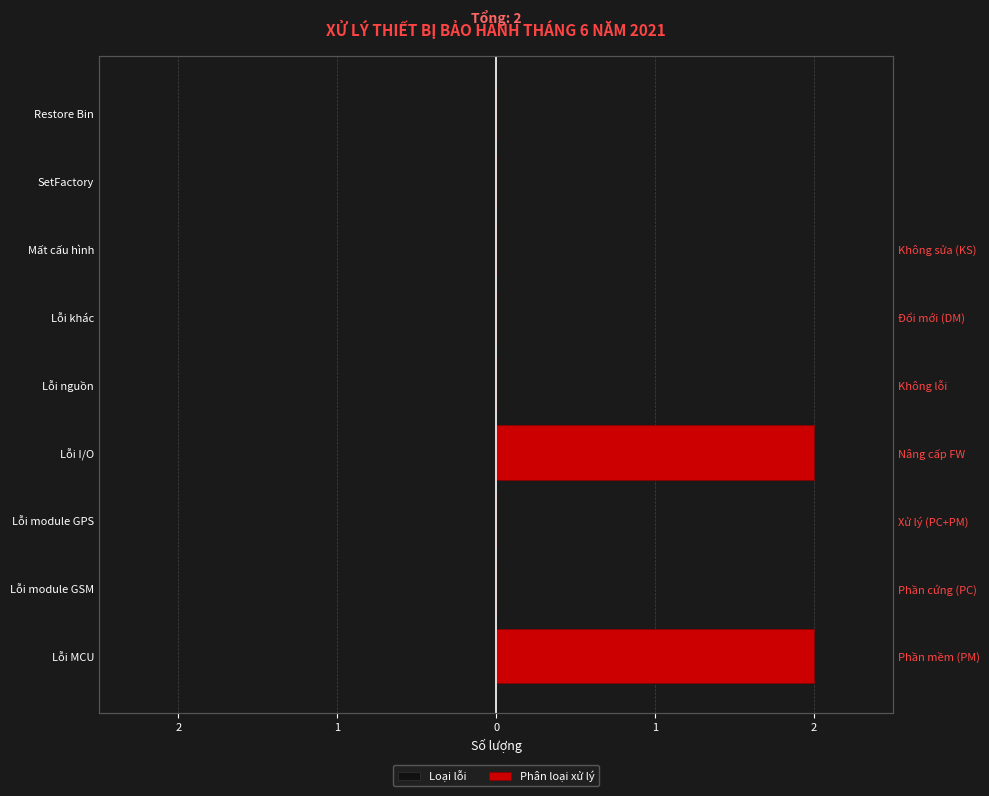

Does the chart contain stacked bars?

No